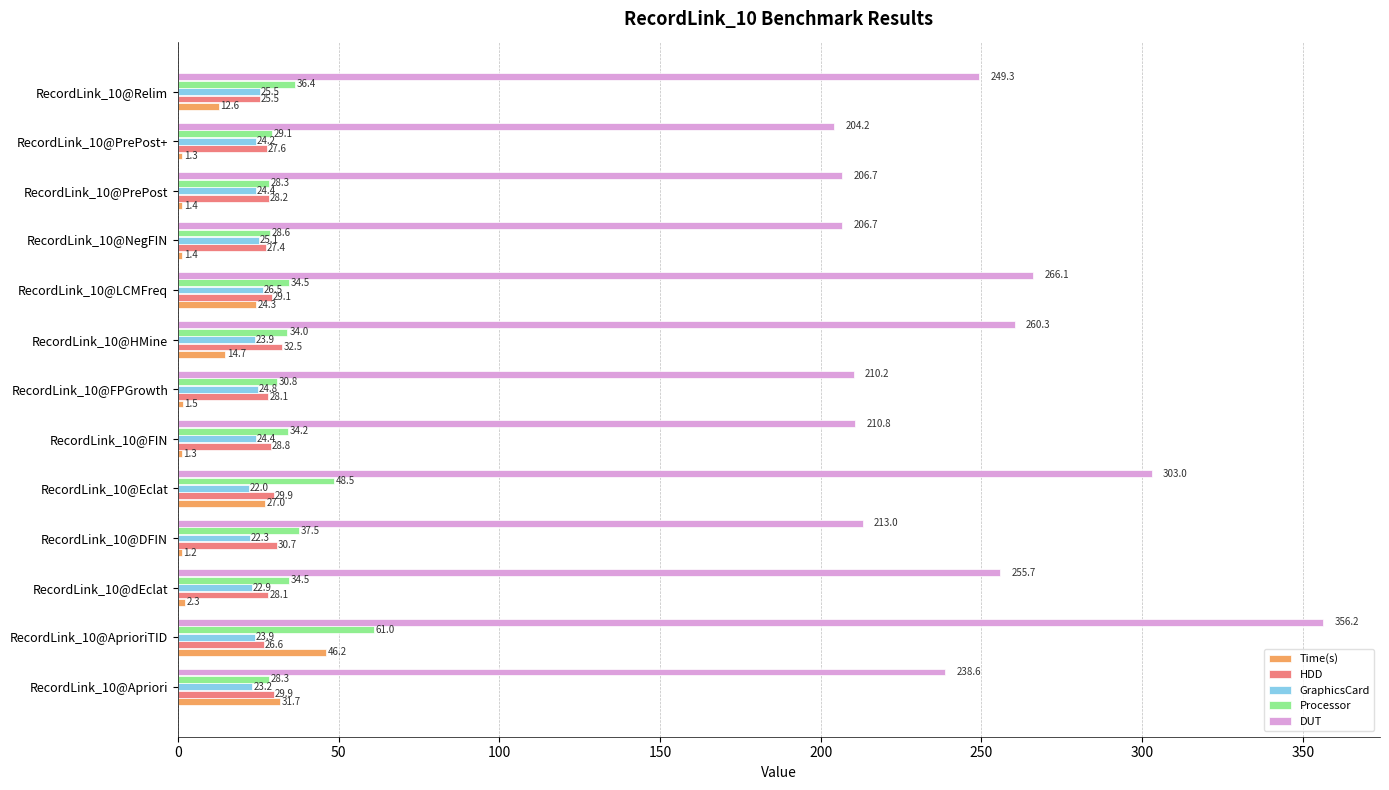

At which label does GraphicsCard reach its minimum?

RecordLink_10@Eclat